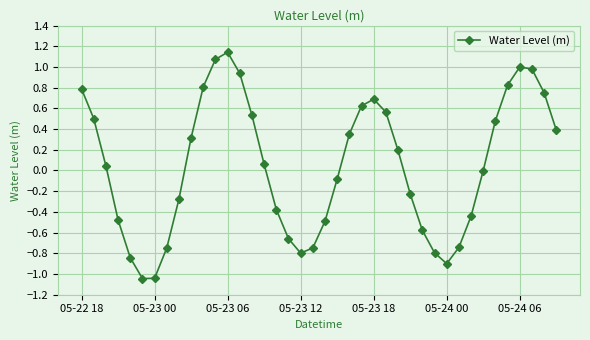

How many interior local valleys (lower than both neighbors) does the data have?

3